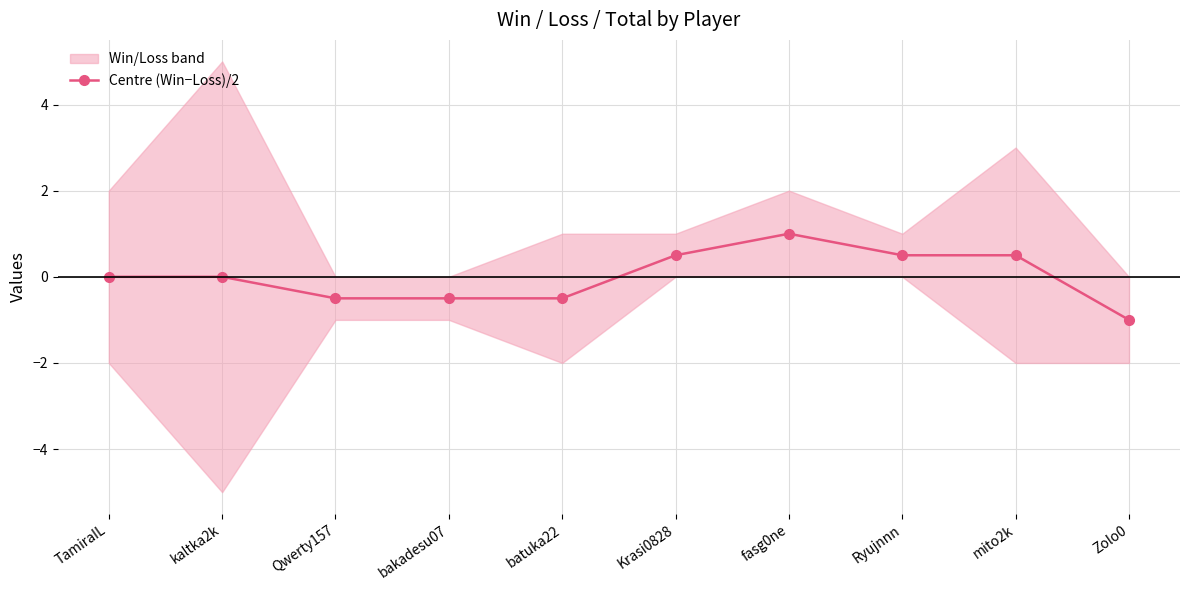

True or false: the data shows -0.5 at bakadesu07.

True